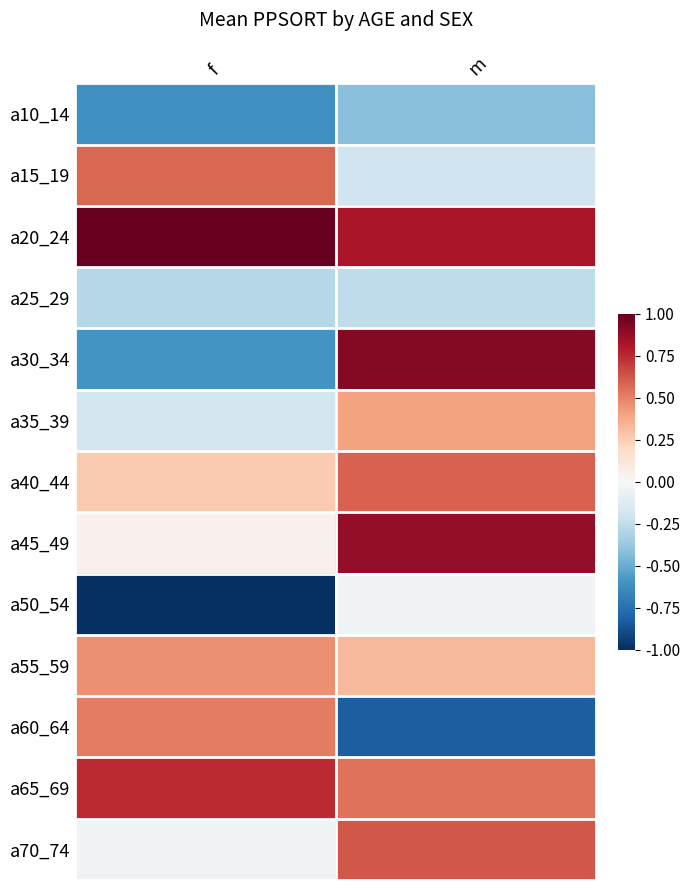

Reading right to left, transcribe all the data shown in this chart.

a10_14: m=-0.4	f=-0.6
a15_19: m=-0.2	f=0.6
a20_24: m=0.8	f=1.0
a25_29: m=-0.3	f=-0.3
a30_34: m=0.9	f=-0.6
a35_39: m=0.4	f=-0.2
a40_44: m=0.6	f=0.3
a45_49: m=0.9	f=0.0
a50_54: m=-0.0	f=-1.0
a55_59: m=0.3	f=0.5
a60_64: m=-0.8	f=0.5
a65_69: m=0.5	f=0.7
a70_74: m=0.6	f=-0.0